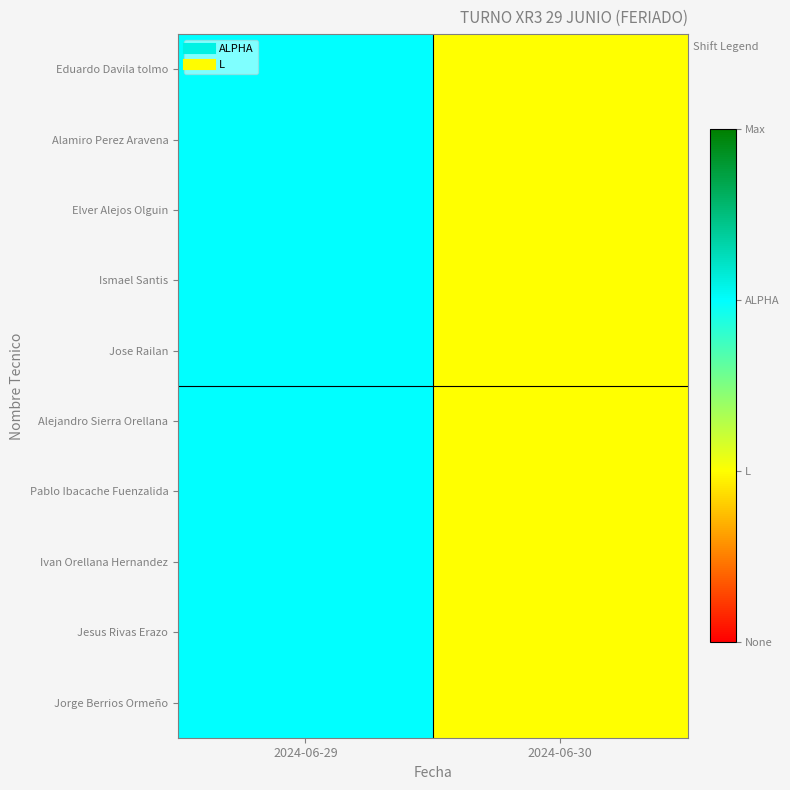

Reading left to right, list all the values displayed in this chart.

Jorge Berrios Ormeño: 2024-06-29=2	2024-06-30=1
Jesus Rivas Erazo: 2024-06-29=2	2024-06-30=1
Ivan Orellana Hernandez: 2024-06-29=2	2024-06-30=1
Pablo Ibacache Fuenzalida: 2024-06-29=2	2024-06-30=1
Alejandro Sierra Orellana: 2024-06-29=2	2024-06-30=1
Jose Railan: 2024-06-29=2	2024-06-30=1
Ismael Santis: 2024-06-29=2	2024-06-30=1
Elver Alejos Olguin: 2024-06-29=2	2024-06-30=1
Alamiro Perez Aravena: 2024-06-29=2	2024-06-30=1
Eduardo Davila tolmo: 2024-06-29=2	2024-06-30=1